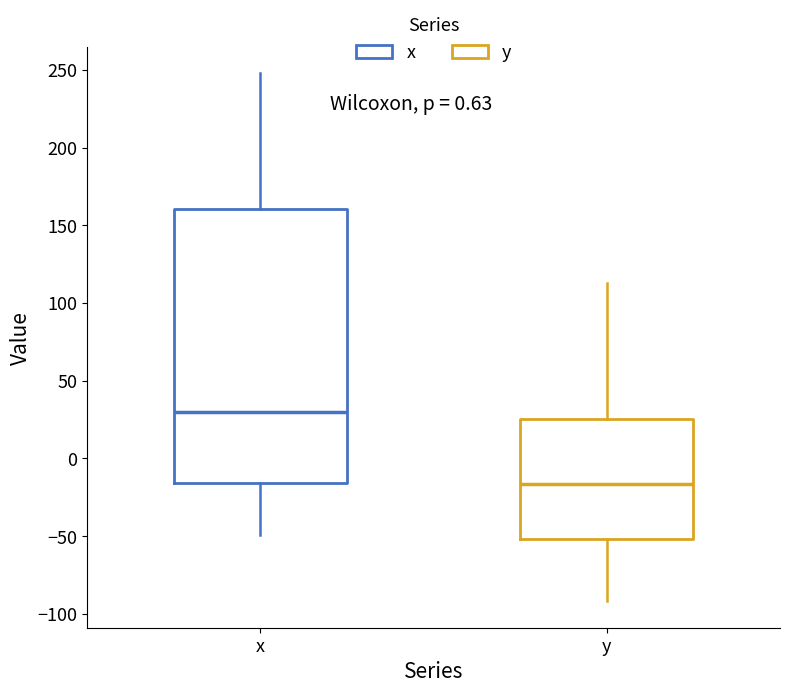

Which box's median line is the highest?

x